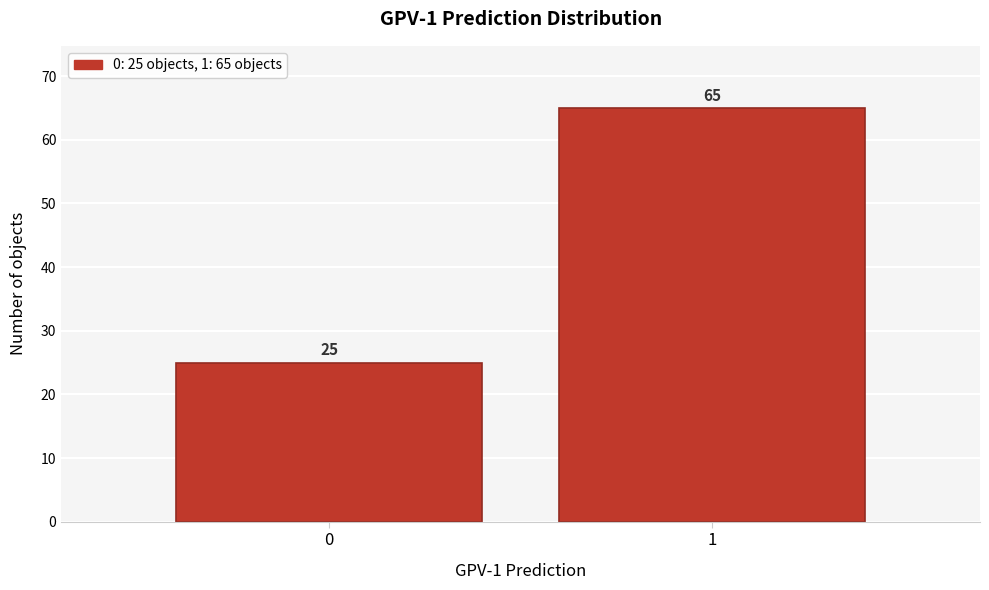

Reading left to right, transcribe all the data shown in this chart.

25	65